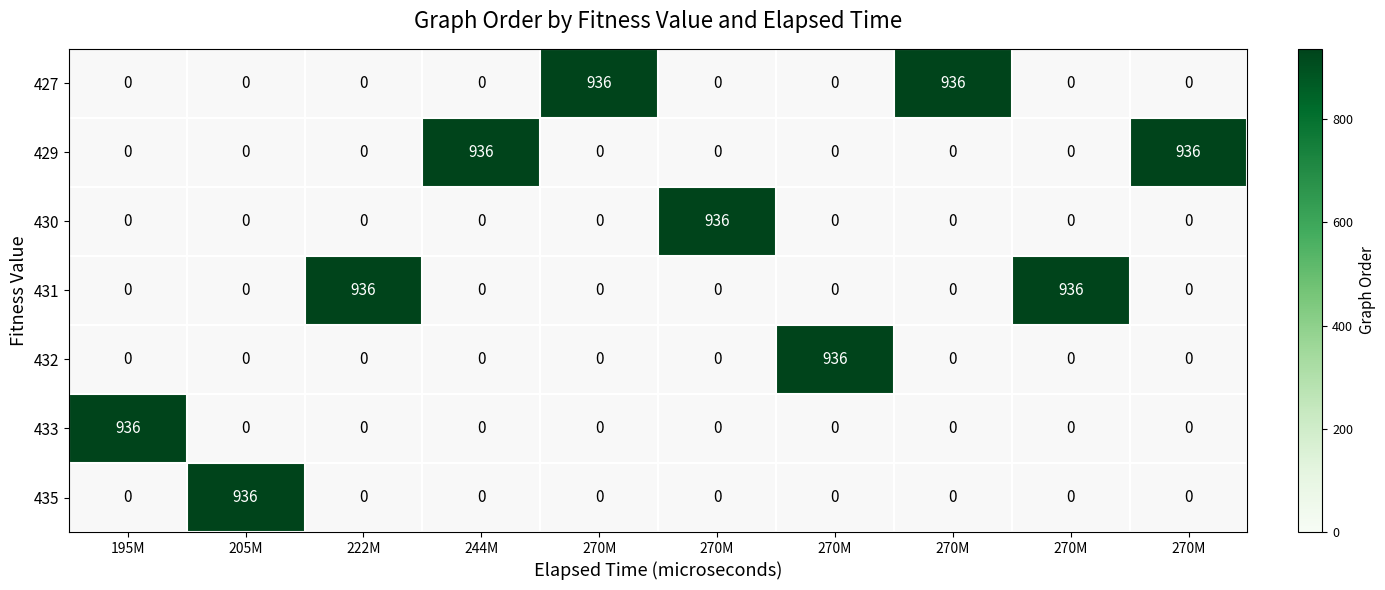

How many categories are shown in the chart?

10